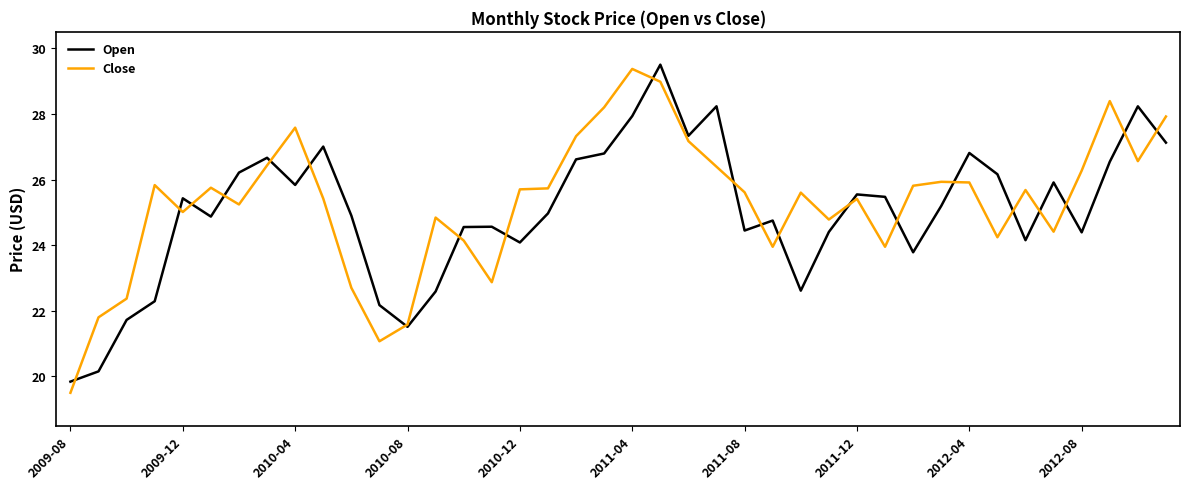

True or false: Close and Open intersect in this chart.

True